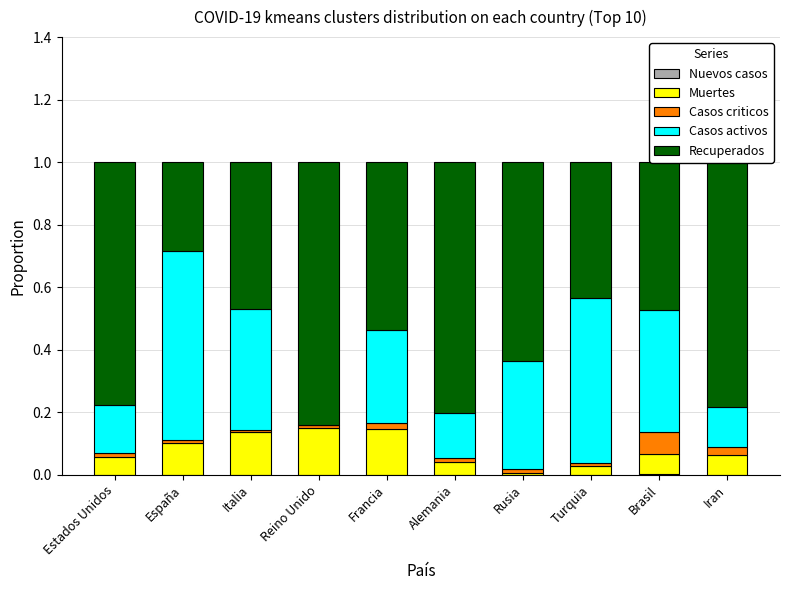

How many series are shown in this chart?

5